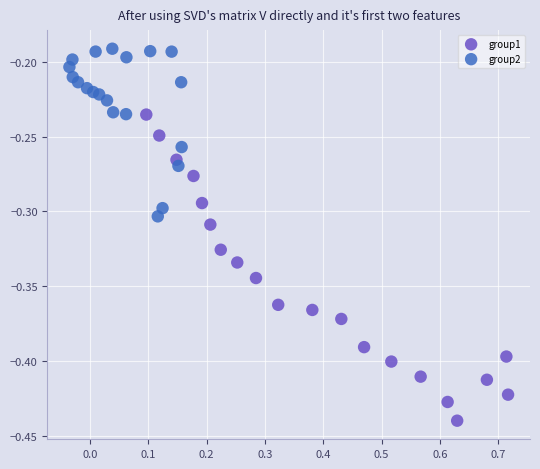

What are all the series names shown in the legend?

group1, group2